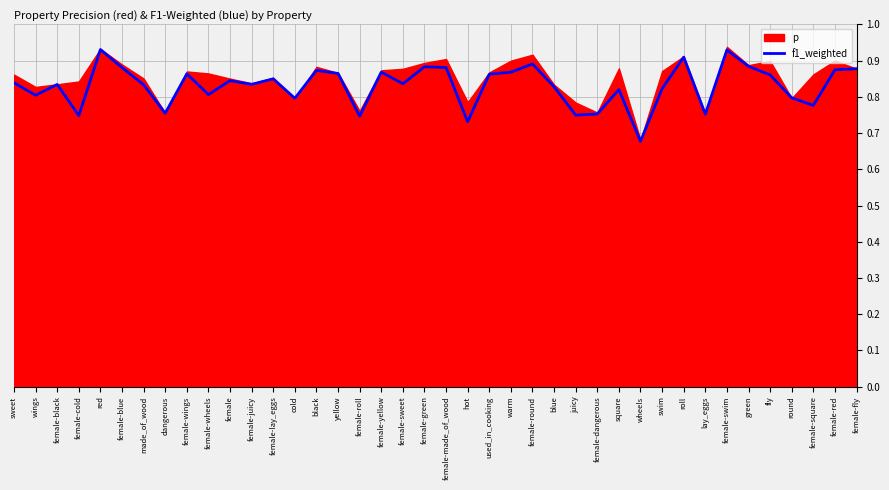

Which category has the highest value across all series?

red